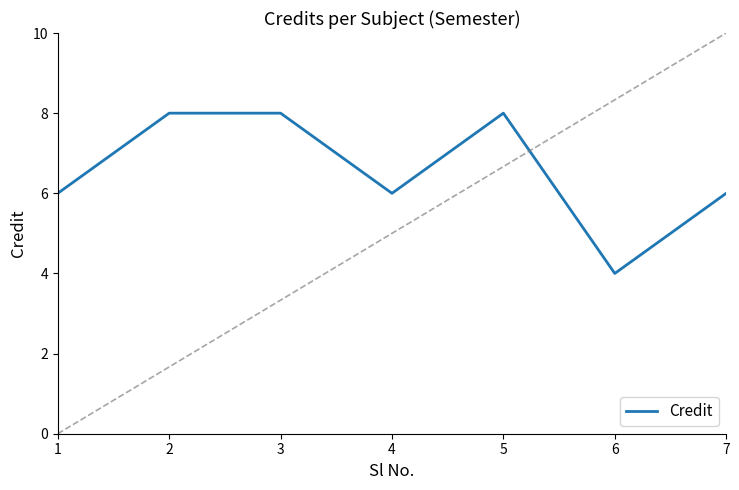

Is it true that the value at 4 is 1?

False